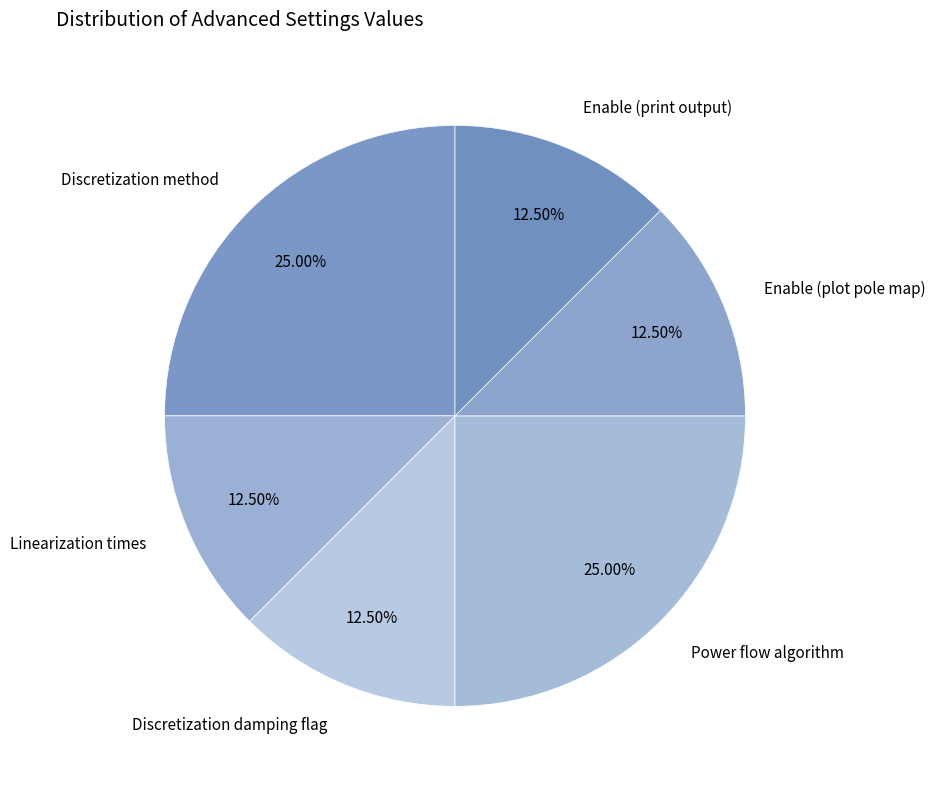

Approximately how many times larger is the value at Discretization method compared to Enable (plot pole map)?

2.0